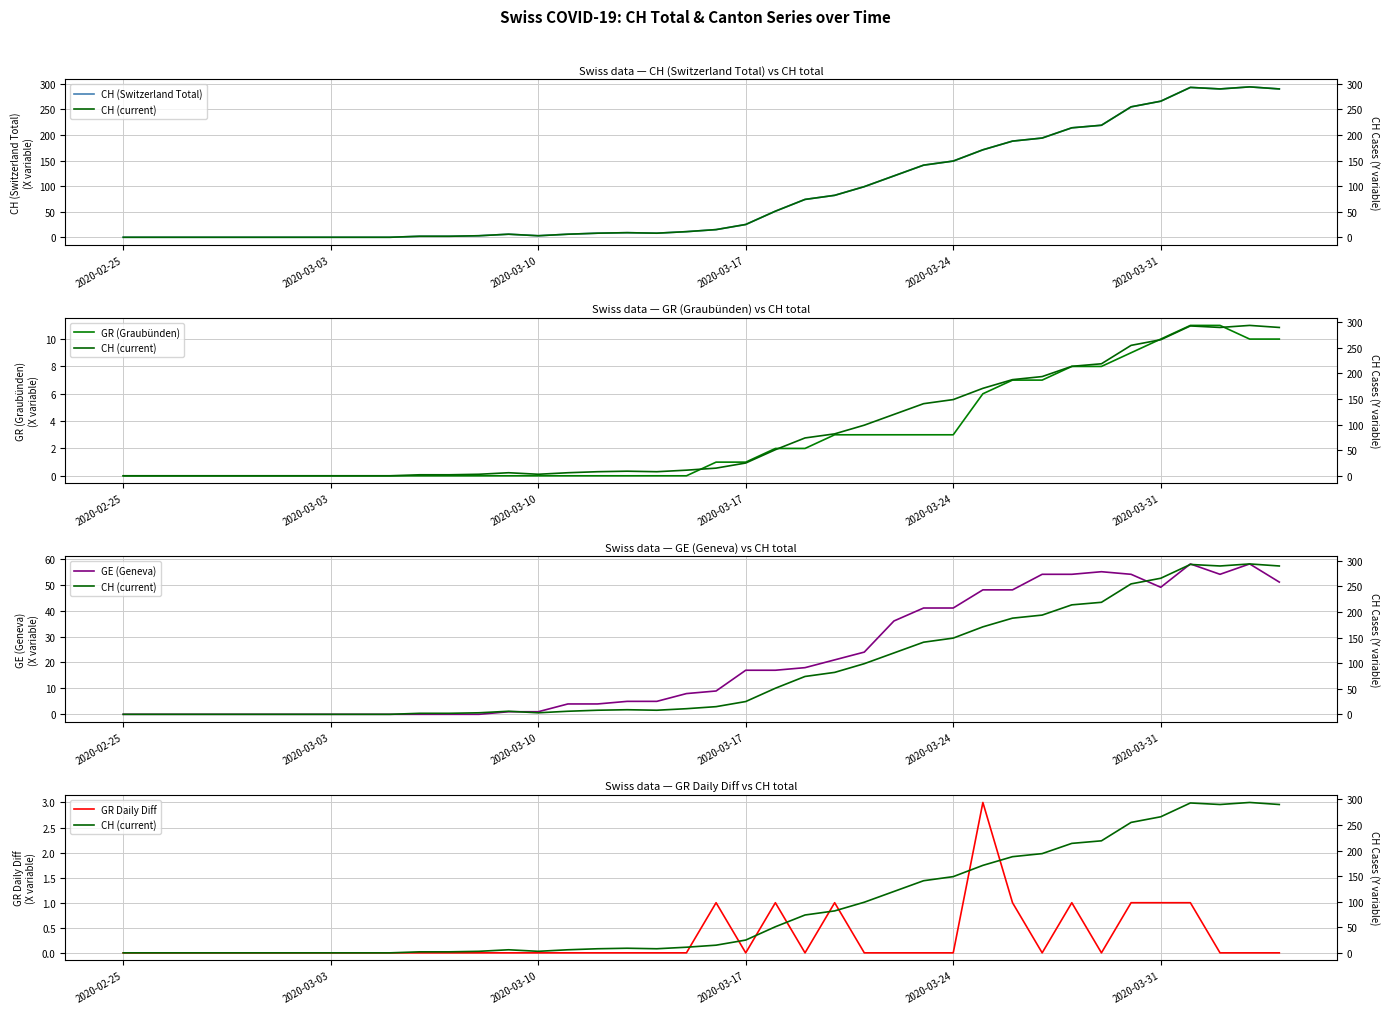

Is it true that CH (Switzerland Total) equals 0 at 2020-02-25?

True